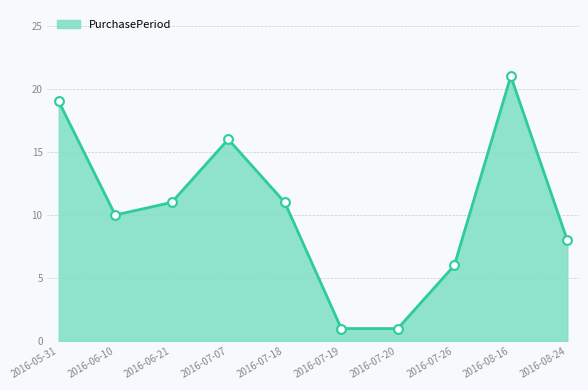

What is the change in value from 2016-05-31 to 2016-08-16?

+2